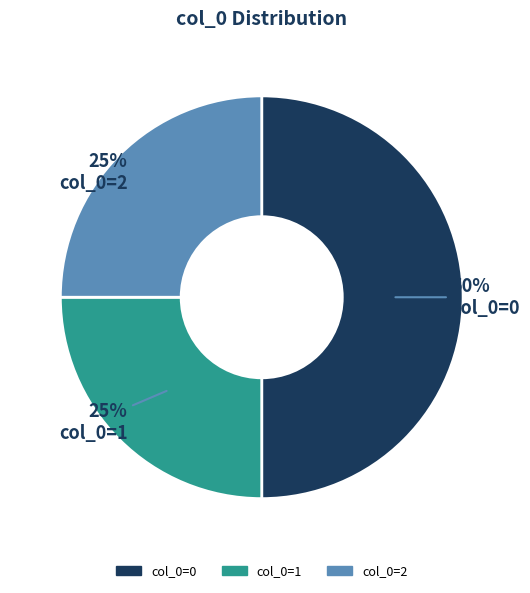

To the nearest percent, what is the average slice percentage?

33%